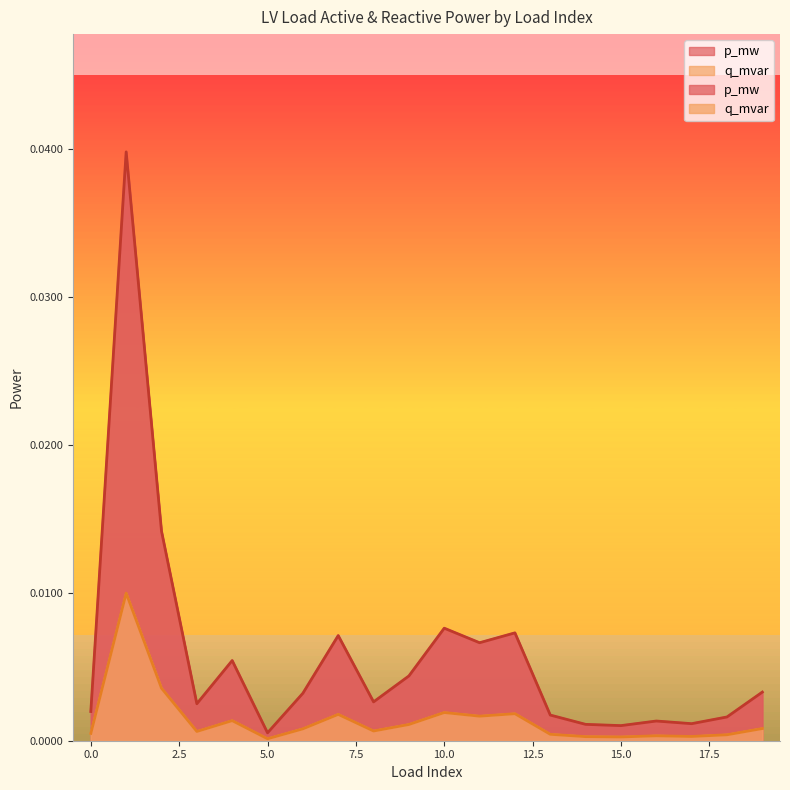

Which has a higher value, 19 or 17?

19